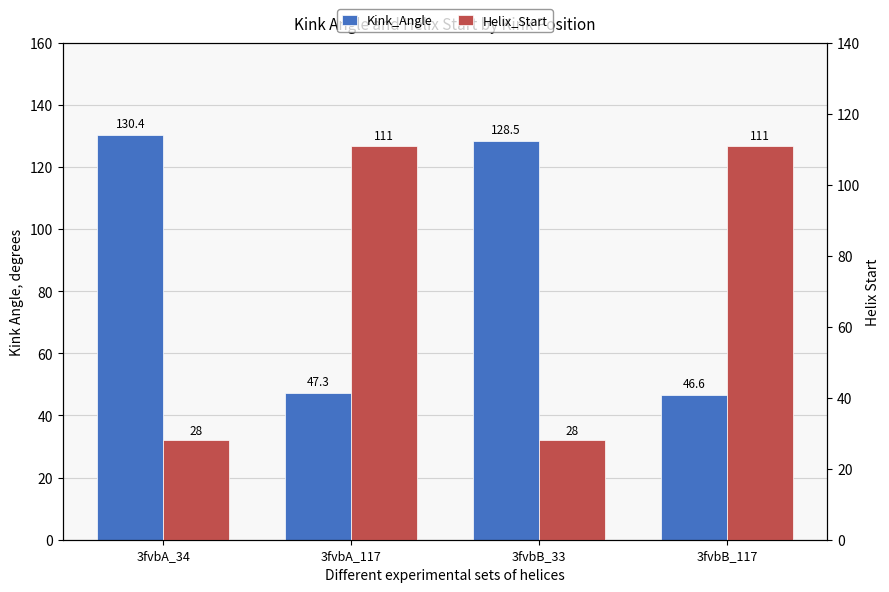

Between 3fvbA_34 and 3fvbB_117, which series saw the biggest shift?

Kink_Angle